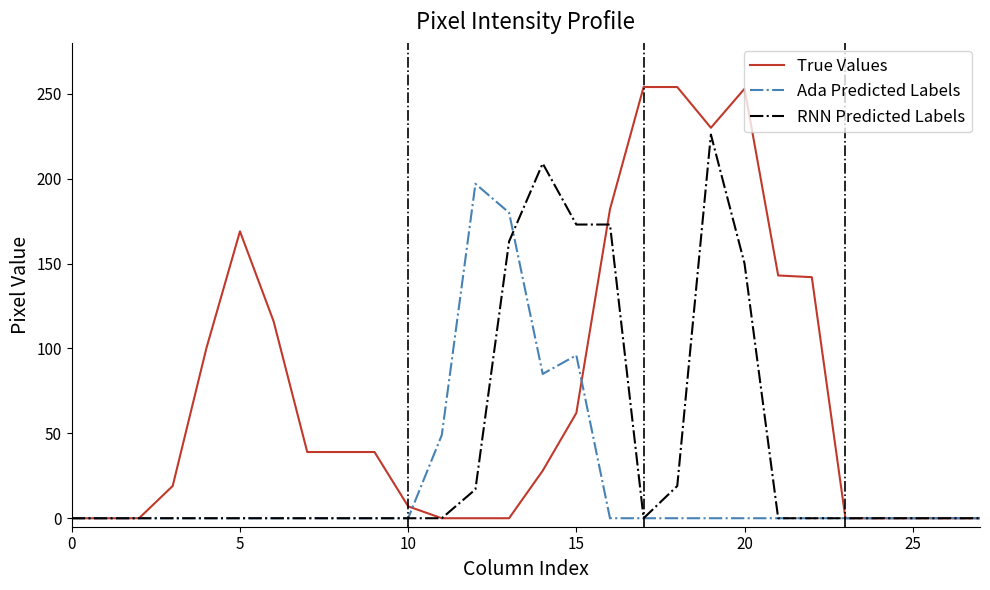

Which series has the widest spread of values?

True Values